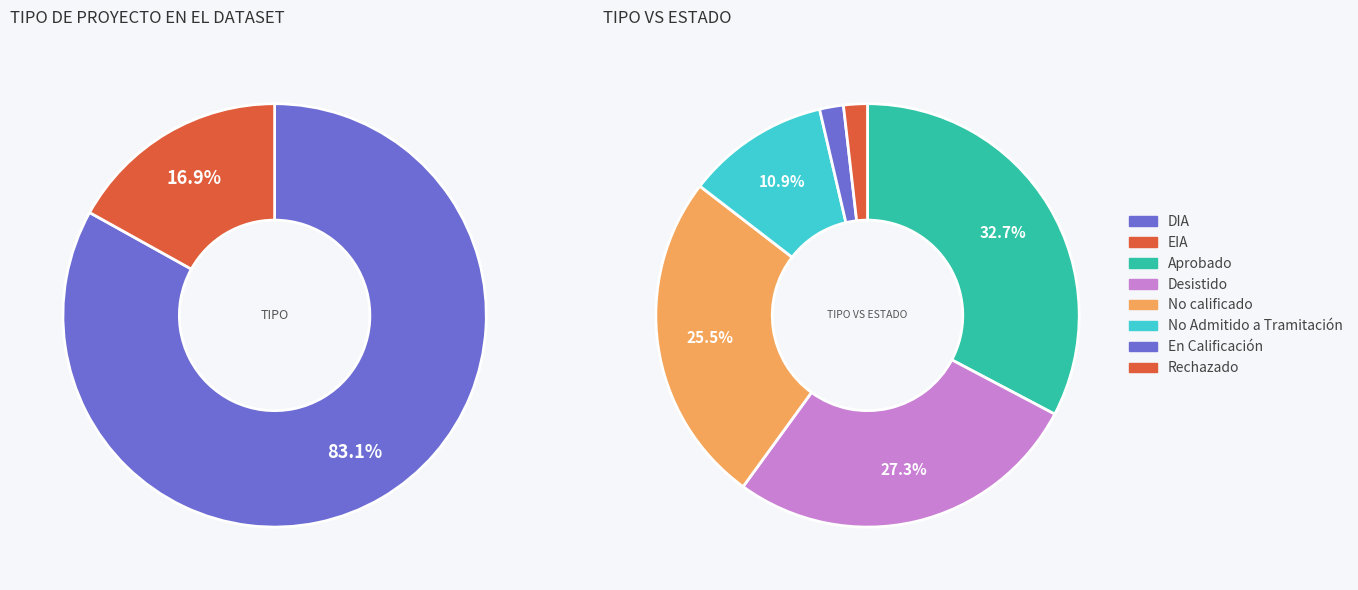

True or false: DIA accounts for 78% of the total.

False